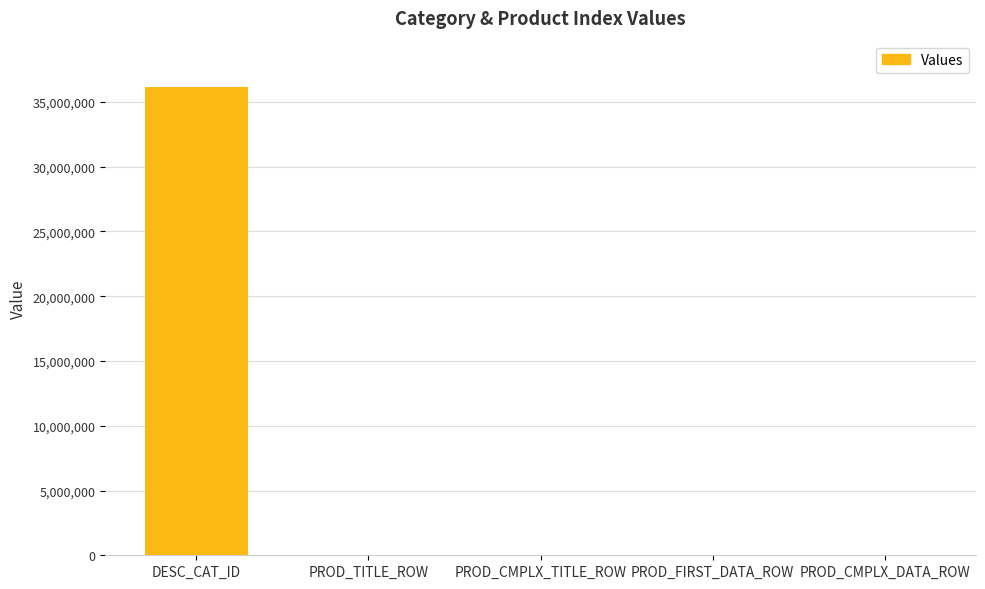

True or false: the data shows 36120208 at DESC_CAT_ID.

True